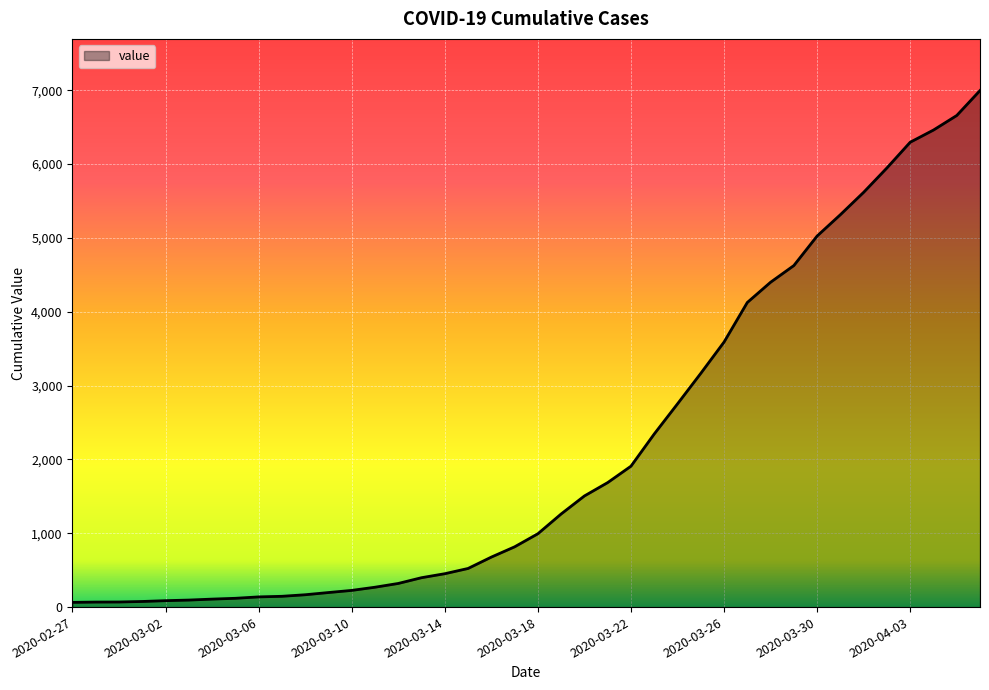

What is the minimum value shown in the chart?

64